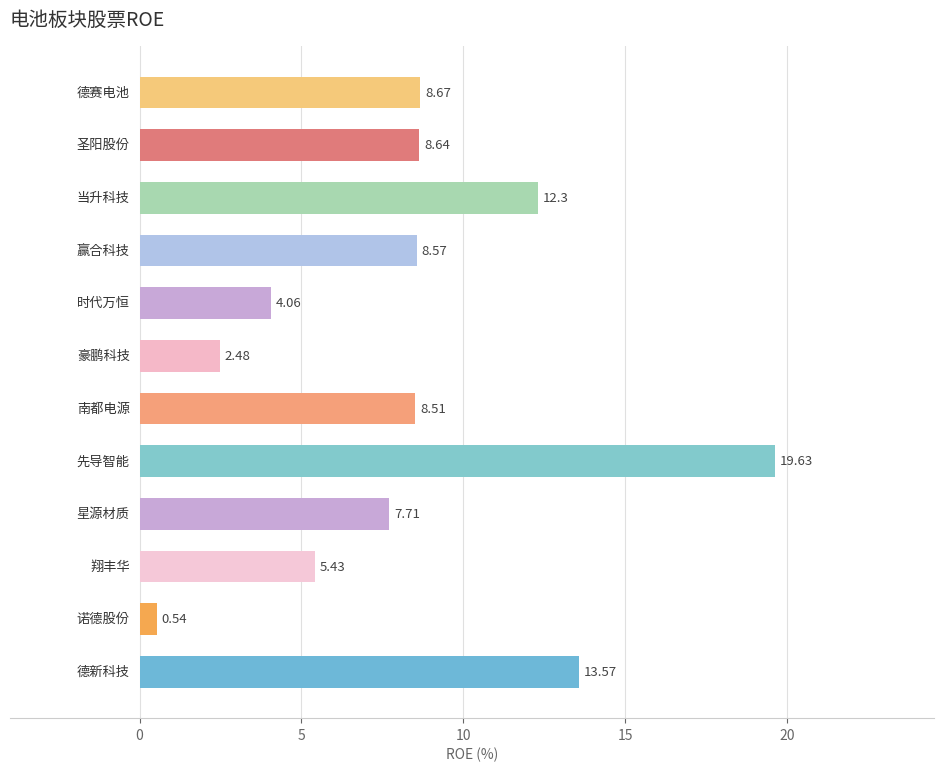

What is the sum of all values?

100.1